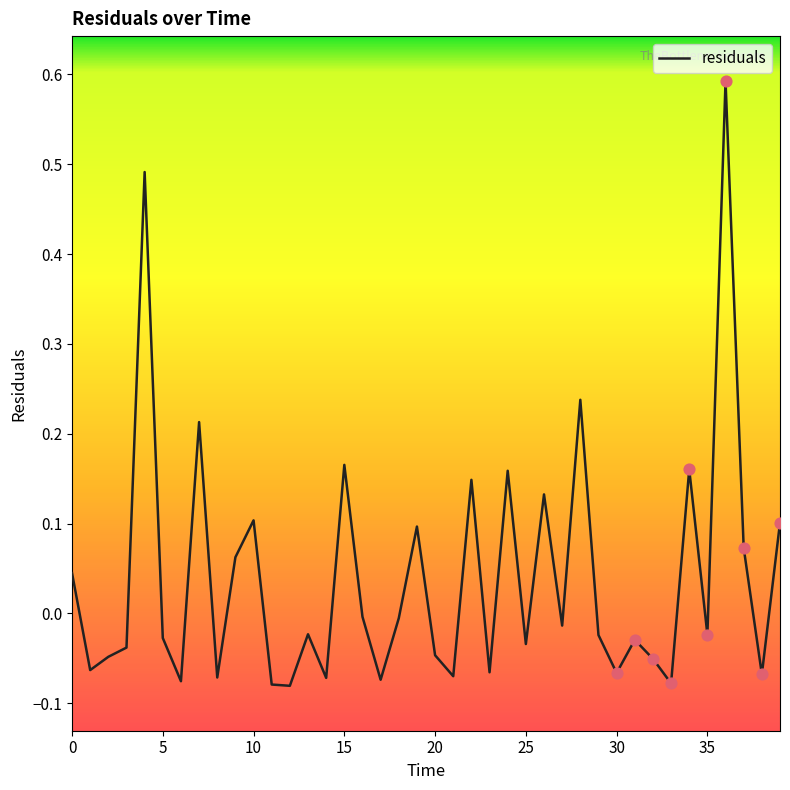

What is the difference between the maximum and minimum values?

0.7